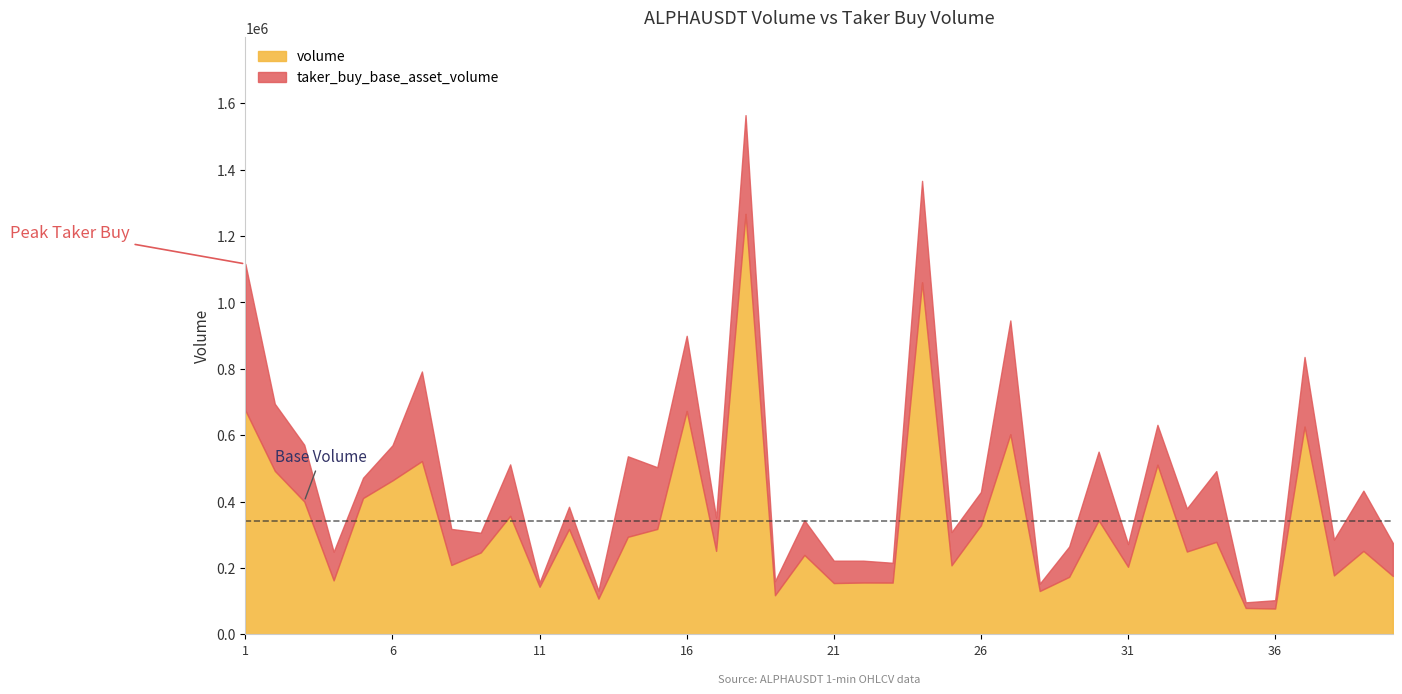

True or false: taker_buy_base_asset_volume has a value of 673797 at 1687248060000.

False